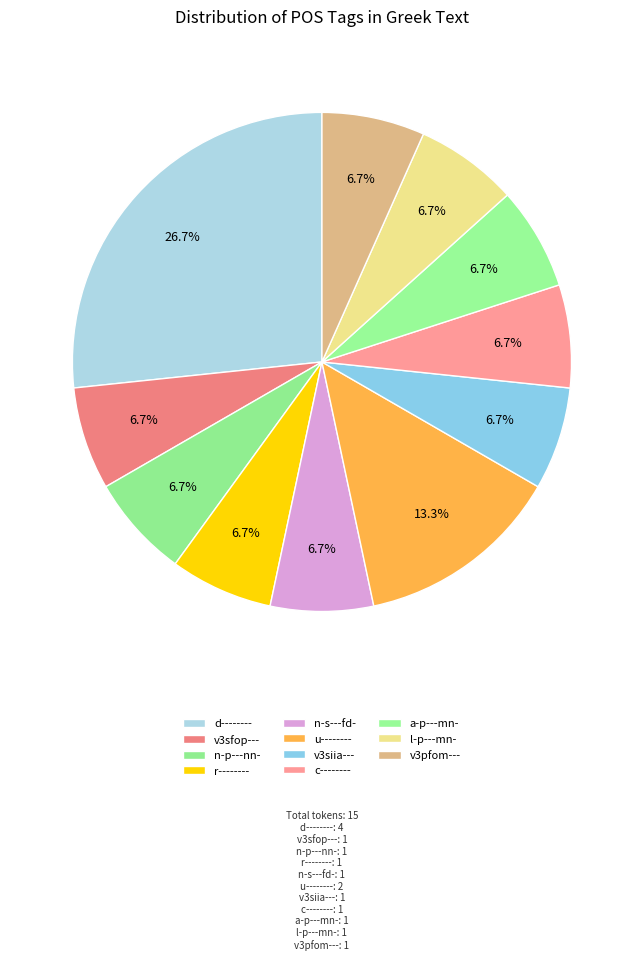

How much of the chart is everything except c--------?

93.3%